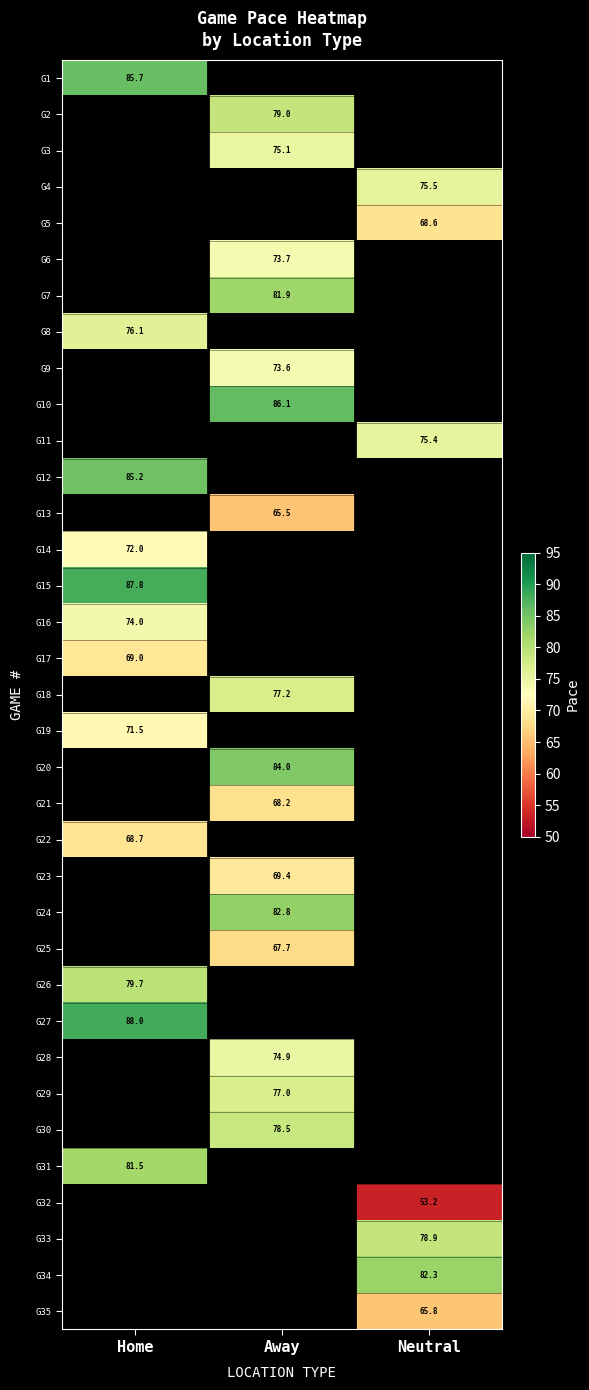

What is the smallest value displayed?

53.2